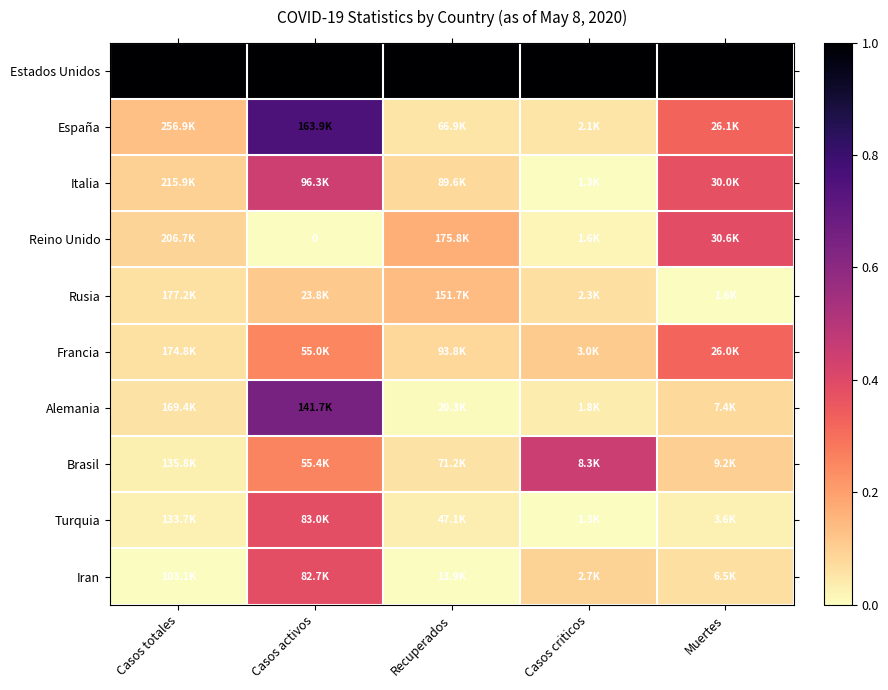

Count the number of categories in the chart.

5